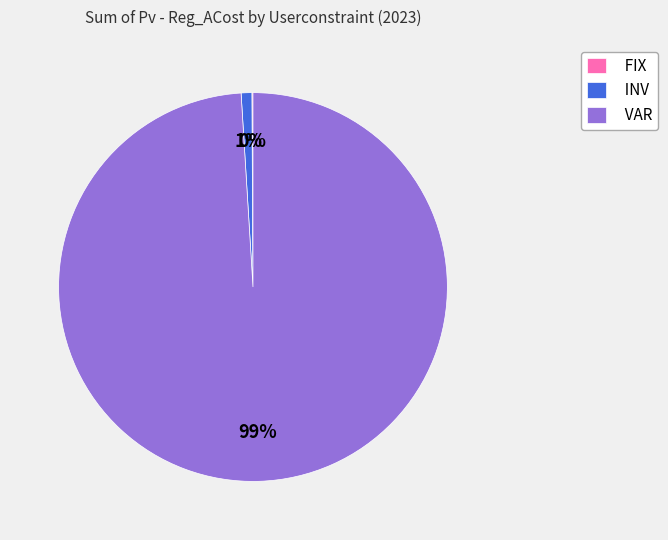

What is the largest slice in the pie chart?

VAR